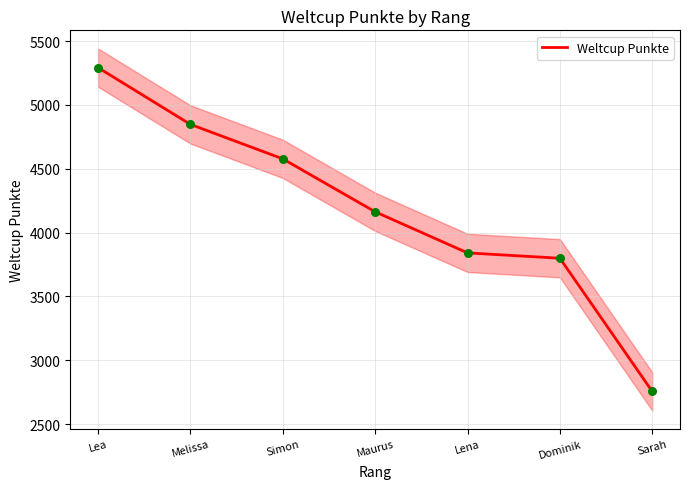

Approximately how many times larger is the value at Lena compared to Lea?

0.7